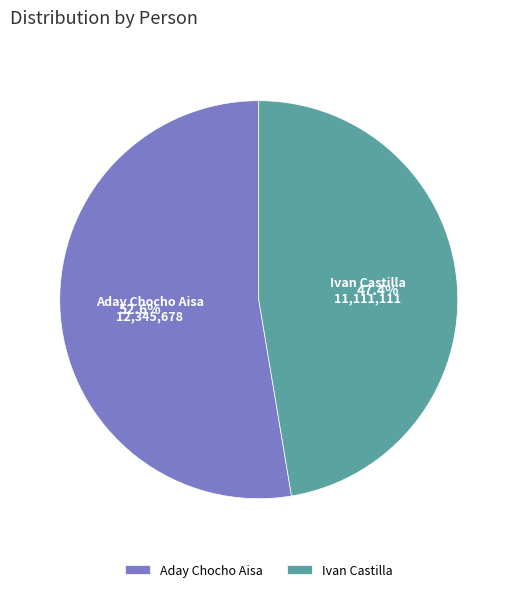

What percentage is the Aday Chocho Aisa slice, to the nearest percent?

53%